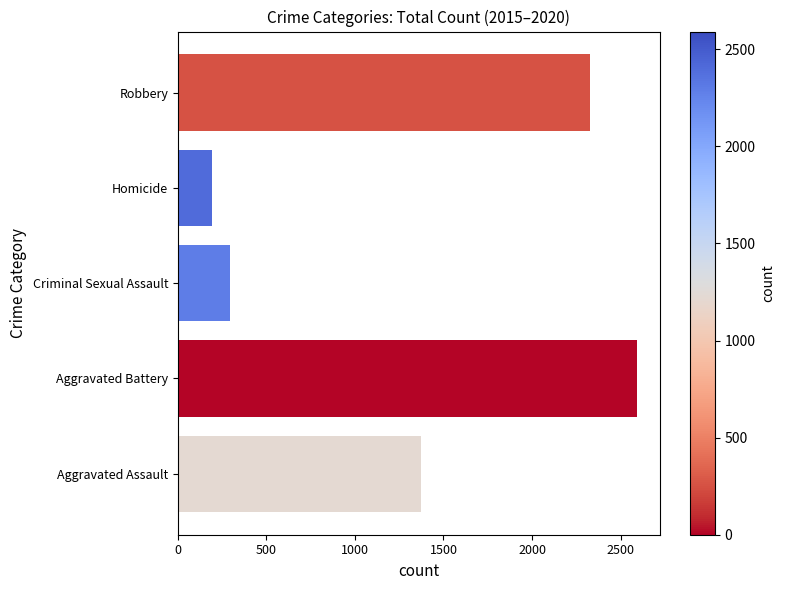

What is the change in value from Criminal Sexual Assault to Homicide?

-102